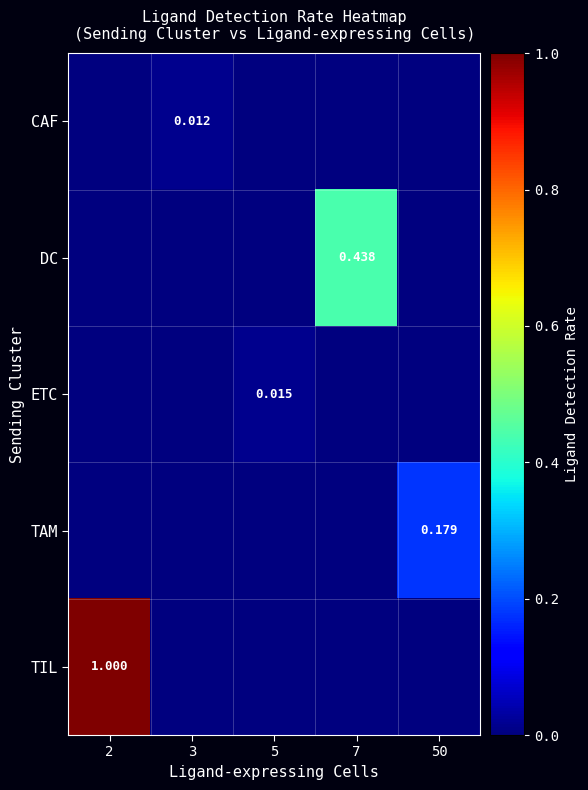

Count the ETC values in the range 0 to 1.

5